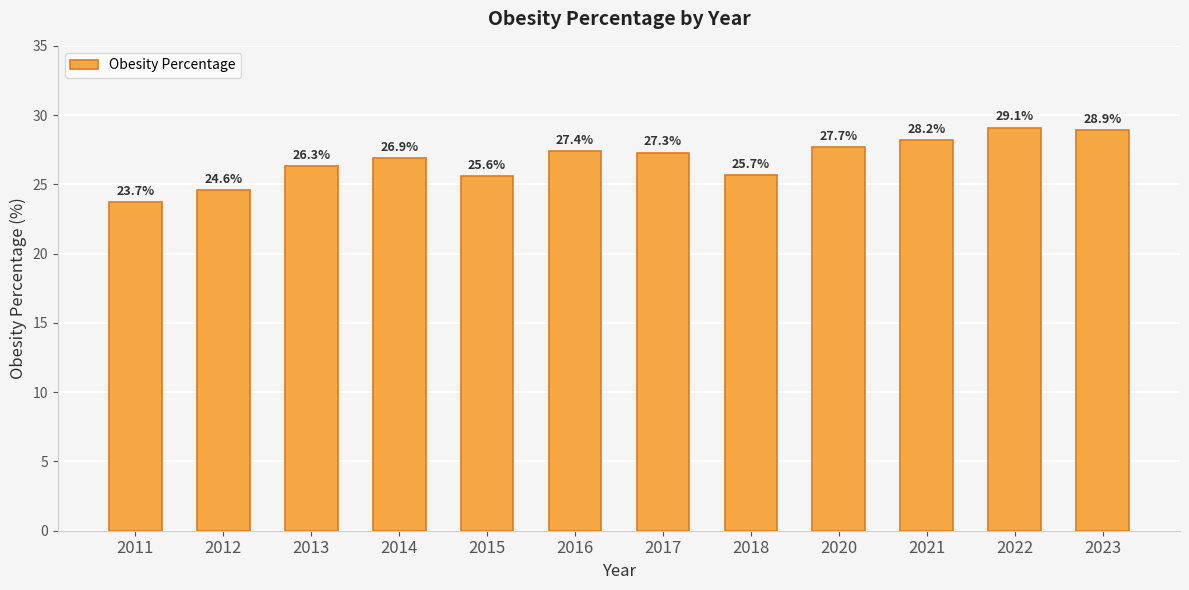

Rank the categories by value from highest to lowest.

2022, 2023, 2021, 2020, 2016, 2017, 2014, 2013, 2018, 2015, 2012, 2011